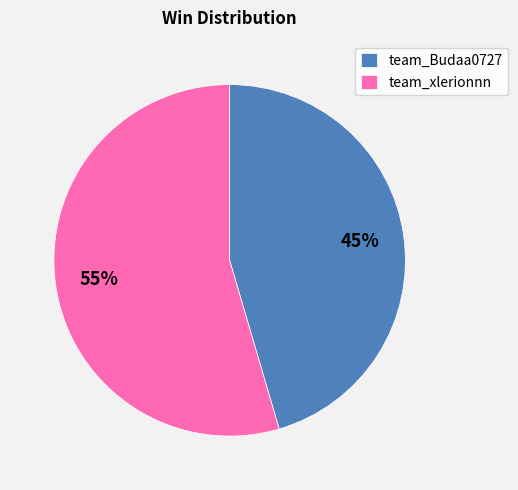

Is team_Budaa0727 the majority of the pie?

No